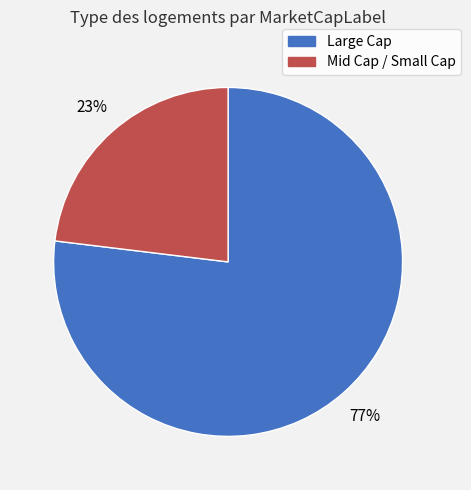

Is there a majority slice in this chart?

Yes